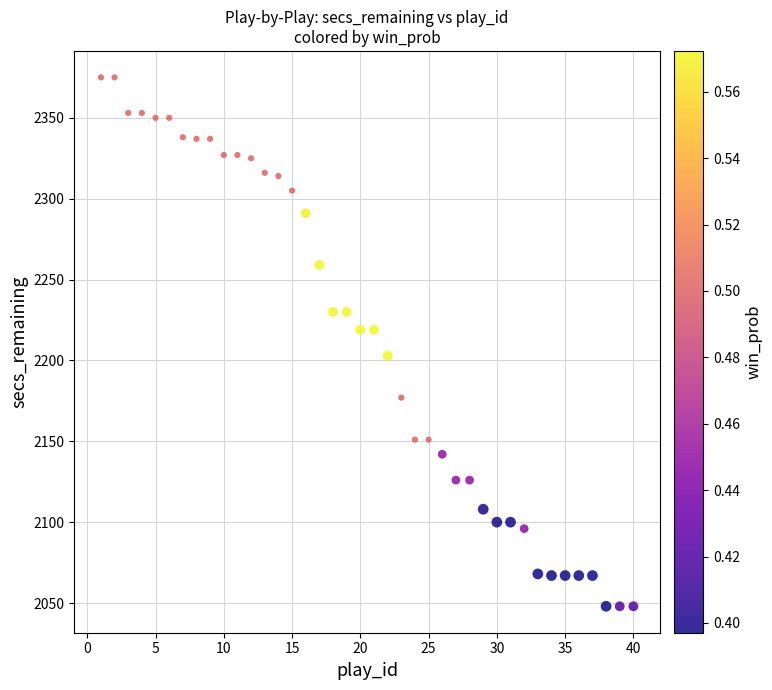

What is the range of Y values (max minus min)?

327